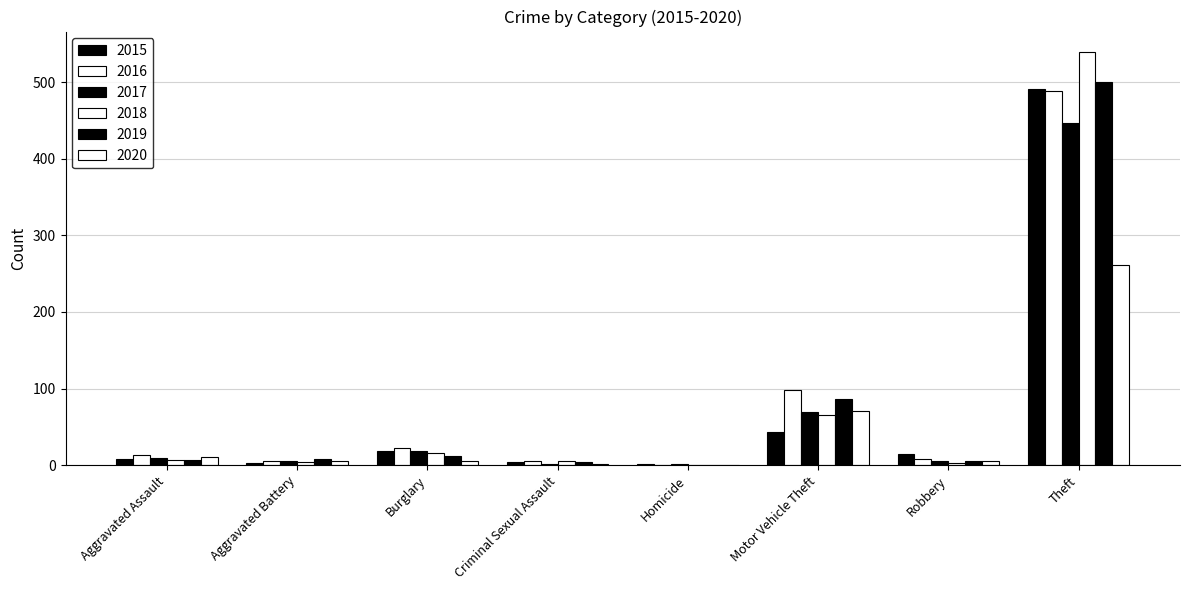

What is the label of the 8th bar from the left?

Theft